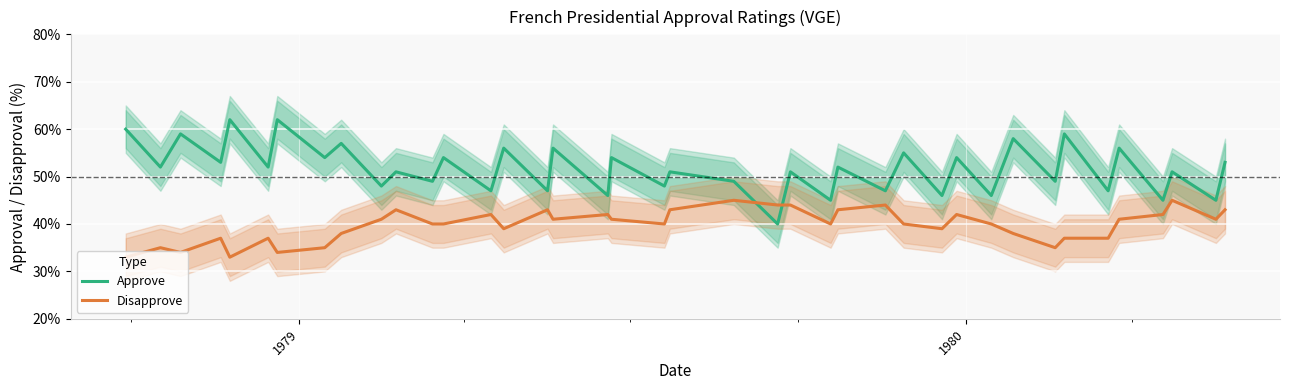

After their last crossing, which series has the higher values: Disapprove or Approve?

Approve